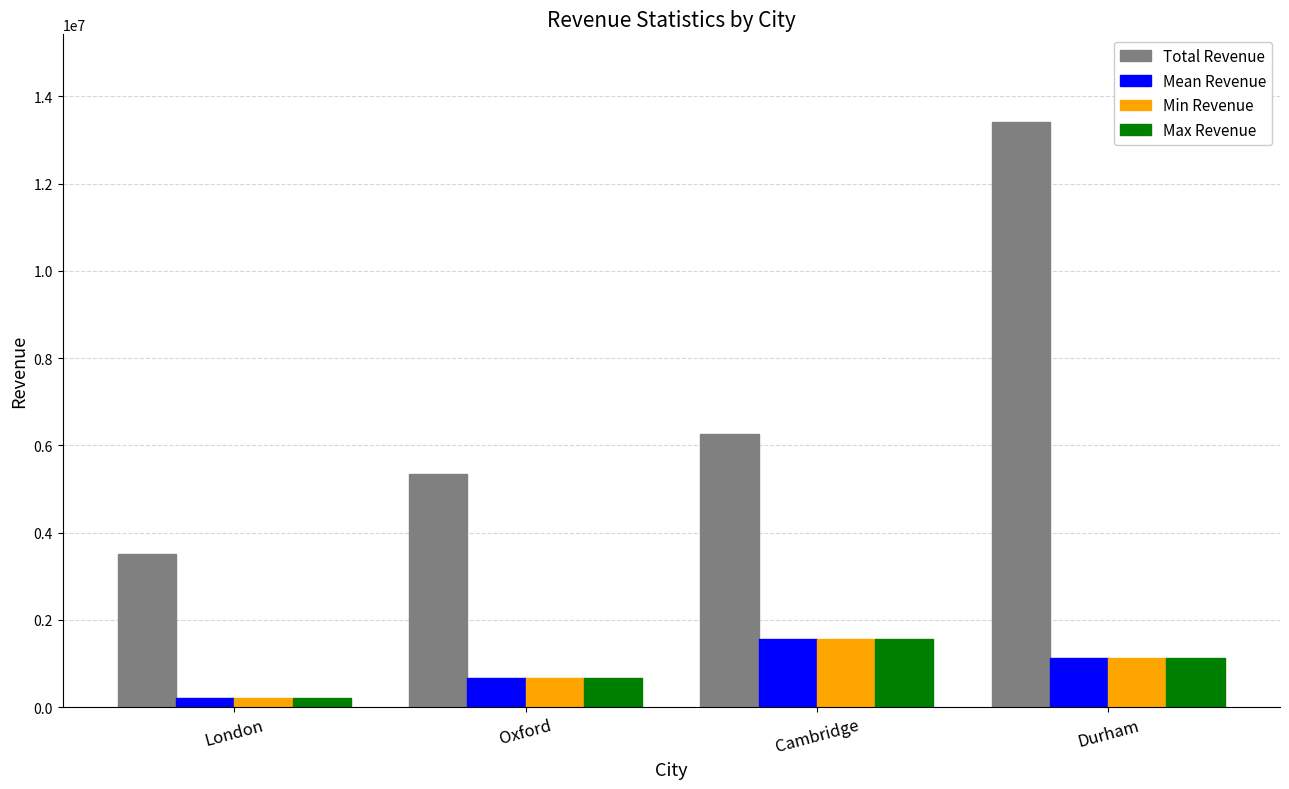

What is the difference between the Max Revenue values at Cambridge and Oxford?

897482